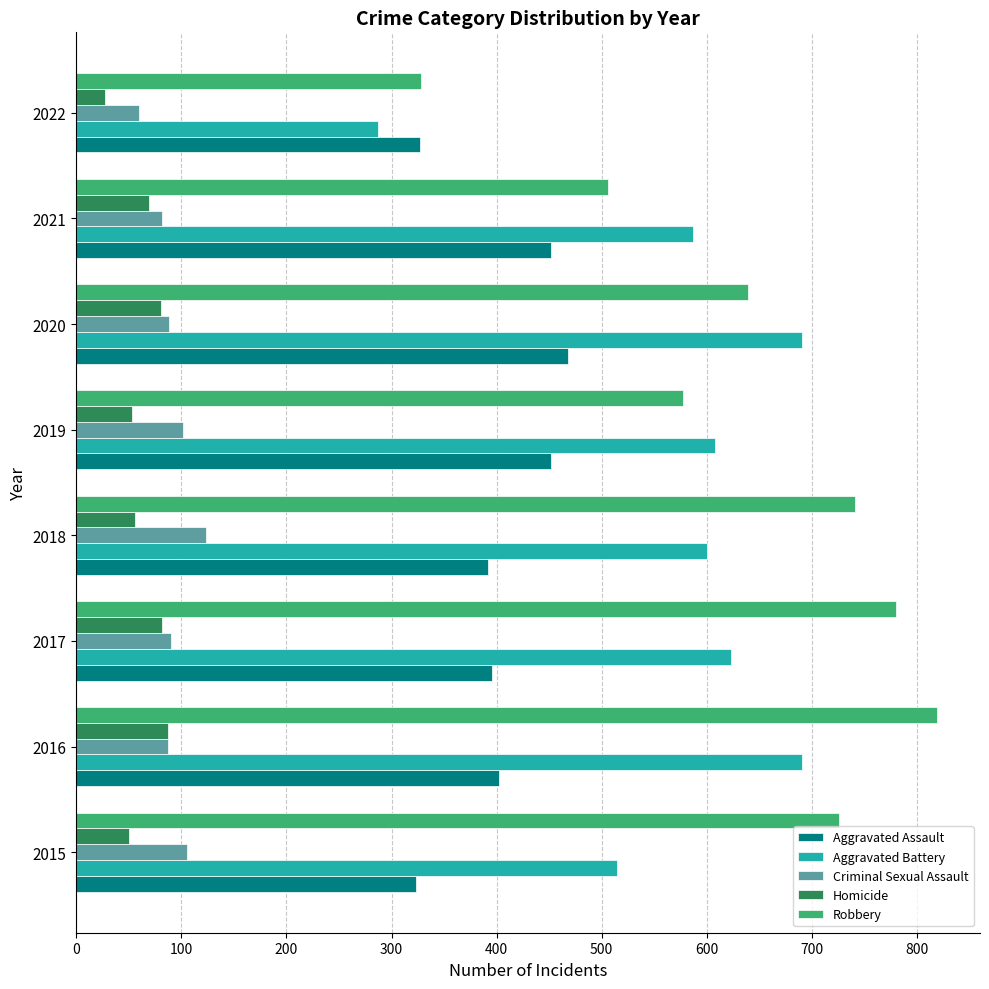

What is the difference between the second highest and second lowest values in the Aggravated Assault series?

125